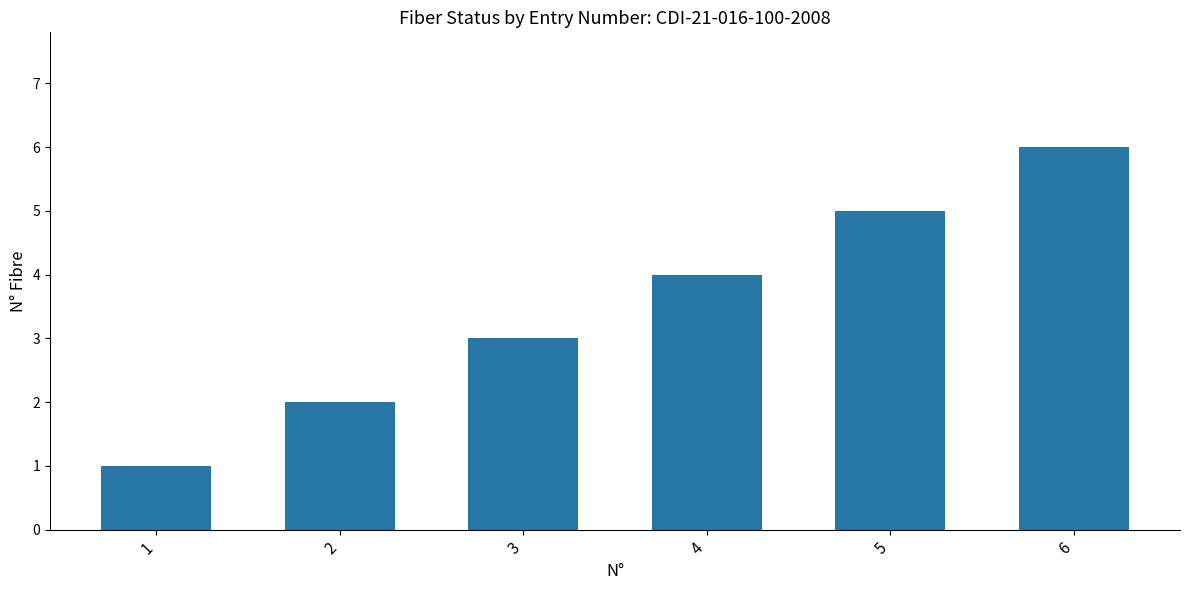

Which has a higher value, 2 or 1?

2